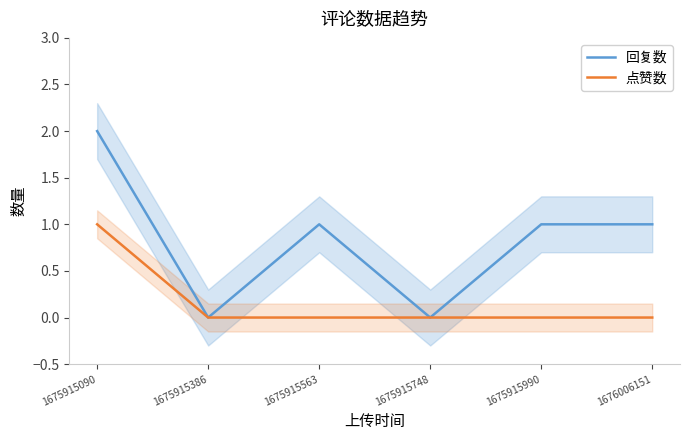

At which label is 点赞数 closest to 0?

1675915386